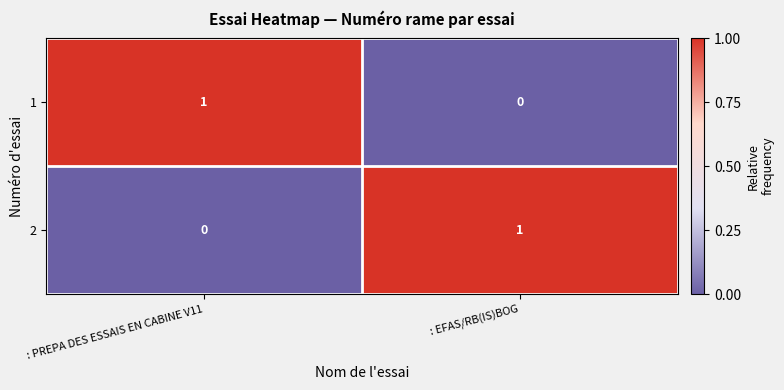

The value of 1 at : PREPA DES ESSAIS EN CABINE V11 is 2. True or false?

False